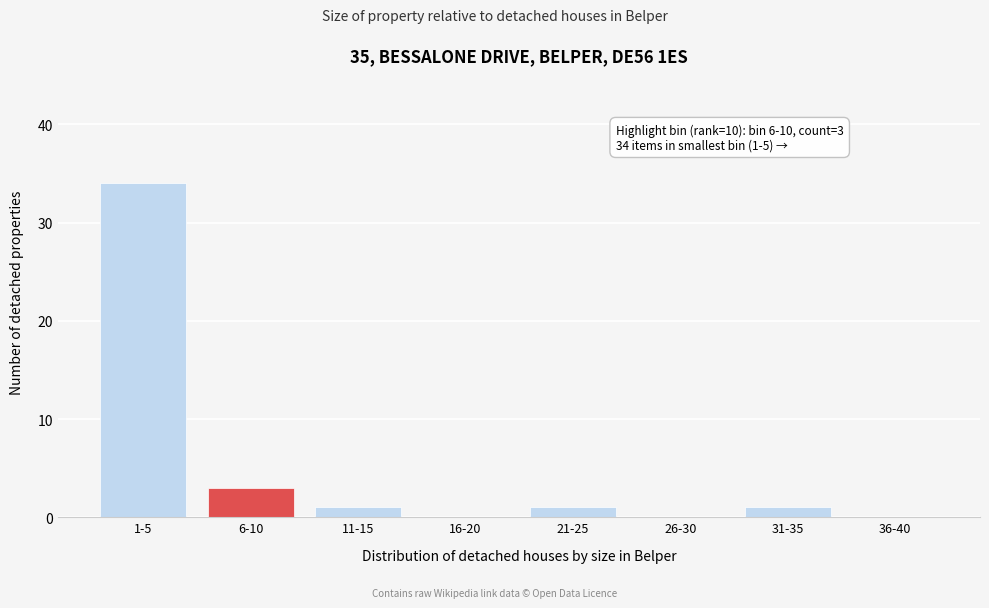

Reading right to left, transcribe all the data shown in this chart.

36-40=0	31-35=1	26-30=0	21-25=1	16-20=0	11-15=1	6-10=3	1-5=34